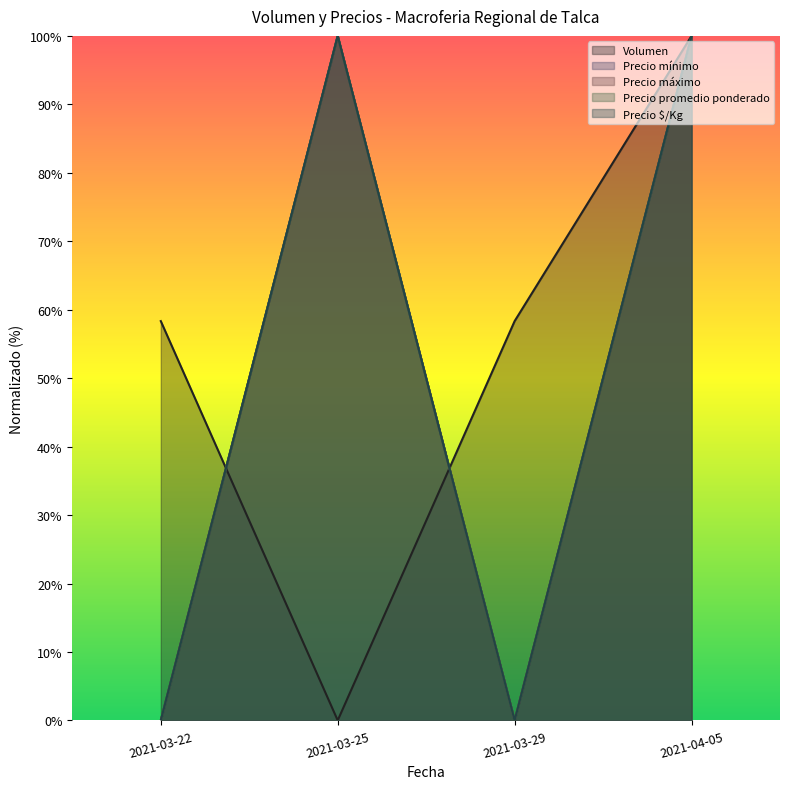

What is the highest value of the Precio máximo series?

1.0